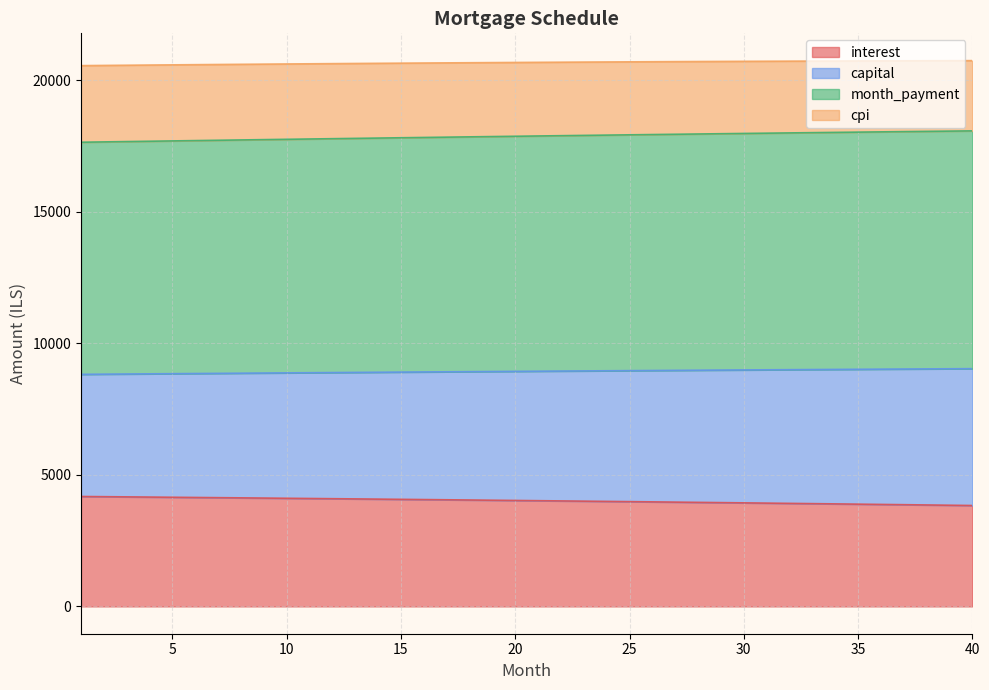

What is the greatest value displayed?

20745.9